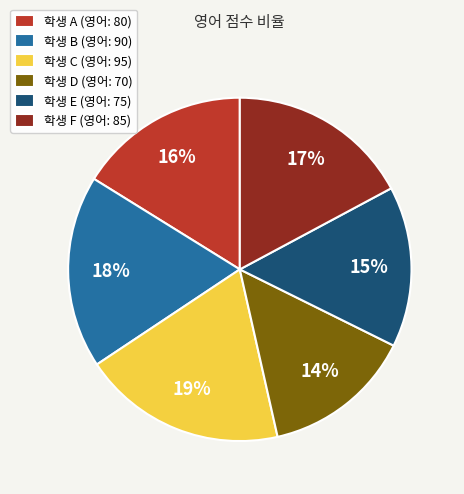

Which has a higher value, 학생 B (영어: 90) or 학생 C (영어: 95)?

학생 C (영어: 95)